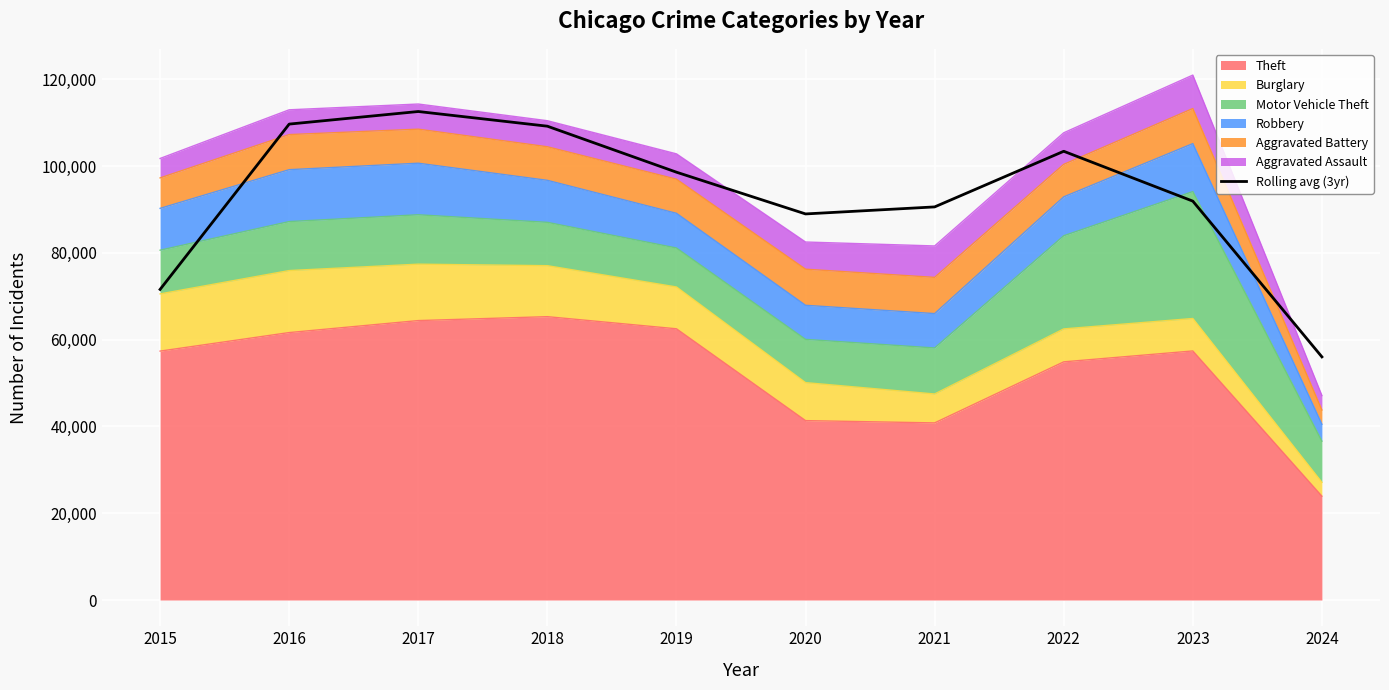

What is the sum of all values?

932404.7